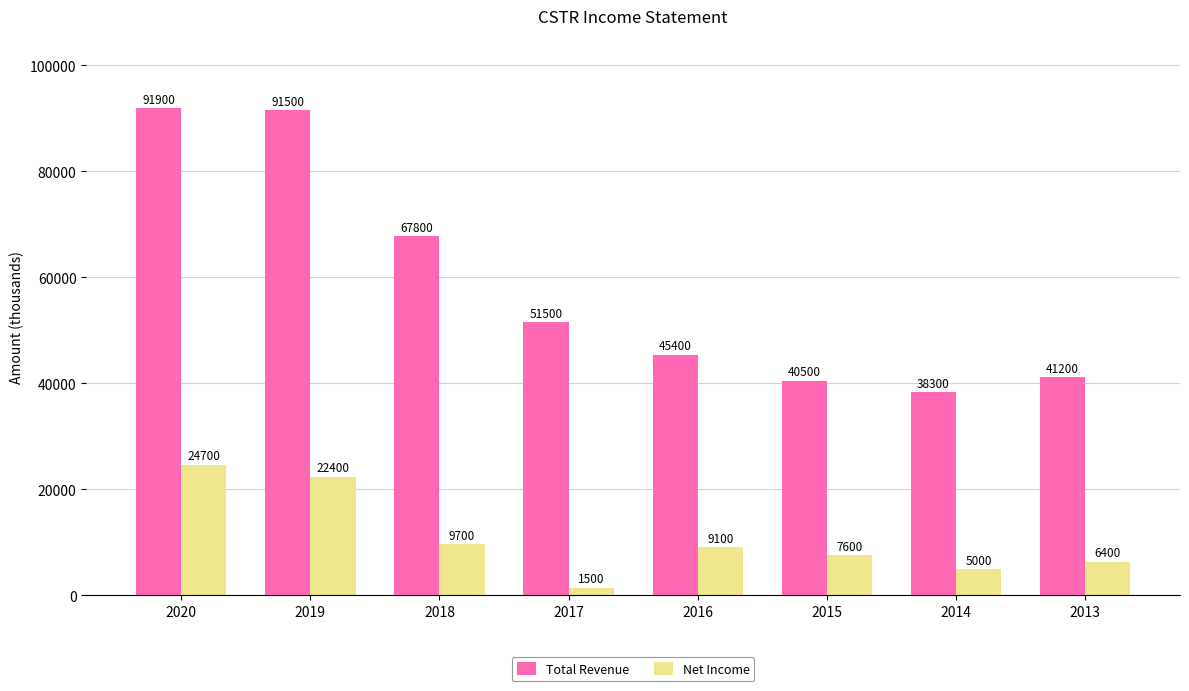

How many bars are there in total?

16